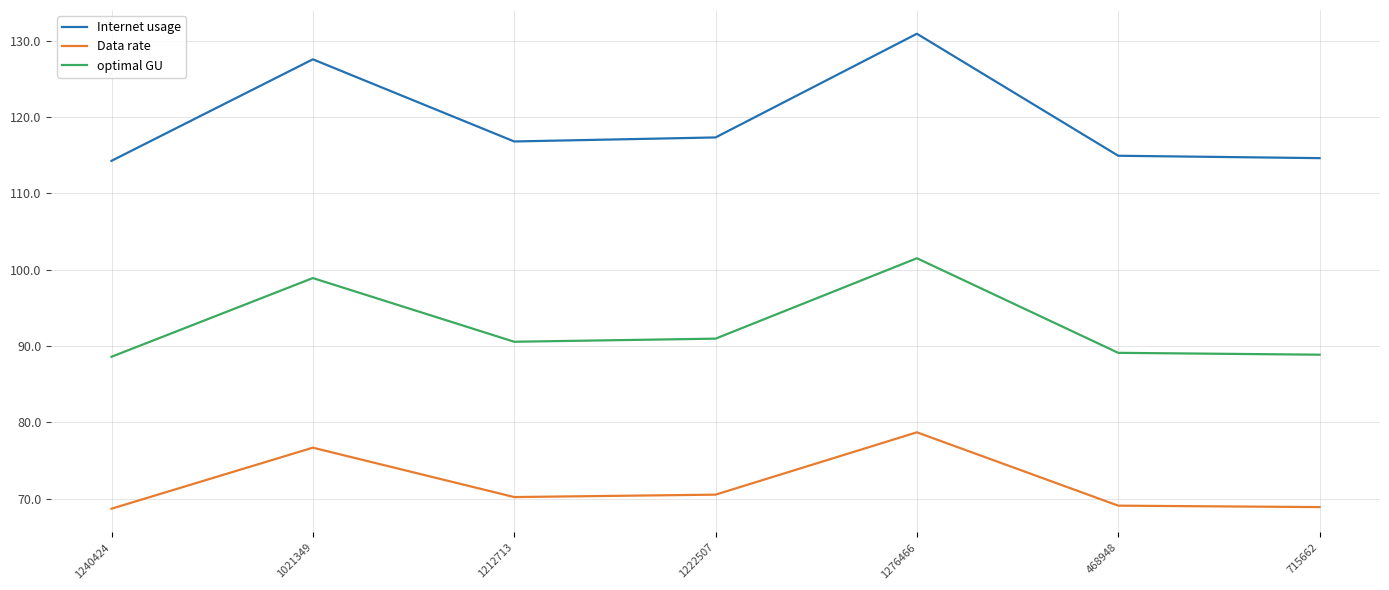

At which category is the sum across all series the highest?

1276466